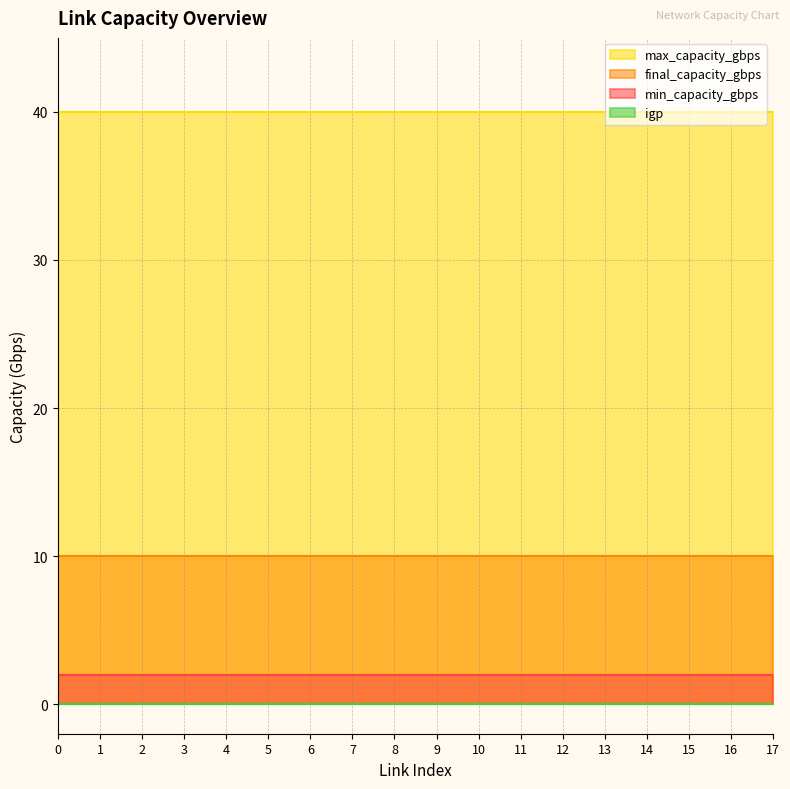

The max_capacity_gbps series shows 40 at 11. True or false?

True